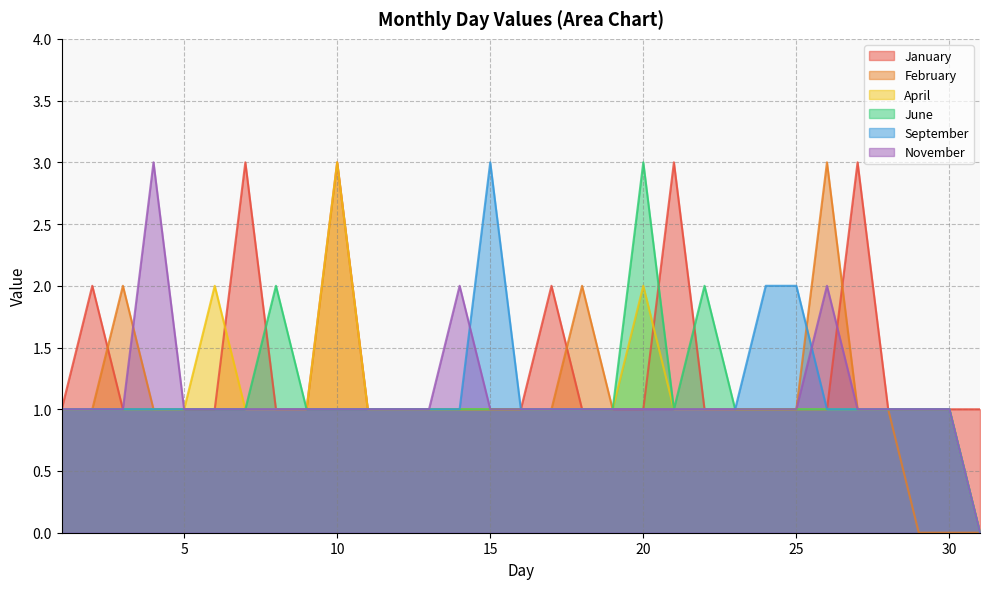

Reading left to right, what are all the values shown in this chart?

January: 1=1	2=2	3=1	4=1	5=1	6=1	7=3	8=1	9=1	10=3	11=1	12=1	13=1	14=1	15=1	16=1	17=2	18=1	19=1	20=1	21=3	22=1	23=1	24=1	25=1	26=1	27=3	28=1	29=1	30=1	31=1
February: 1=1	2=1	3=2	4=1	5=1	6=1	7=1	8=1	9=1	10=1	11=1	12=1	13=1	14=1	15=1	16=1	17=1	18=2	19=1	20=1	21=1	22=1	23=1	24=1	25=1	26=3	27=1	28=1	29=0	30=0	31=0
April: 1=1	2=1	3=1	4=1	5=1	6=2	7=1	8=1	9=1	10=3	11=1	12=1	13=1	14=1	15=1	16=1	17=1	18=1	19=1	20=2	21=1	22=1	23=1	24=1	25=1	26=1	27=1	28=1	29=1	30=1	31=0
June: 1=1	2=1	3=1	4=1	5=1	6=1	7=1	8=2	9=1	10=1	11=1	12=1	13=1	14=1	15=1	16=1	17=1	18=1	19=1	20=3	21=1	22=2	23=1	24=1	25=1	26=1	27=1	28=1	29=1	30=1	31=0
September: 1=1	2=1	3=1	4=1	5=1	6=1	7=1	8=1	9=1	10=1	11=1	12=1	13=1	14=1	15=3	16=1	17=1	18=1	19=1	20=1	21=1	22=1	23=1	24=2	25=2	26=1	27=1	28=1	29=1	30=1	31=0
November: 1=1	2=1	3=1	4=3	5=1	6=1	7=1	8=1	9=1	10=1	11=1	12=1	13=1	14=2	15=1	16=1	17=1	18=1	19=1	20=1	21=1	22=1	23=1	24=1	25=1	26=2	27=1	28=1	29=1	30=1	31=0